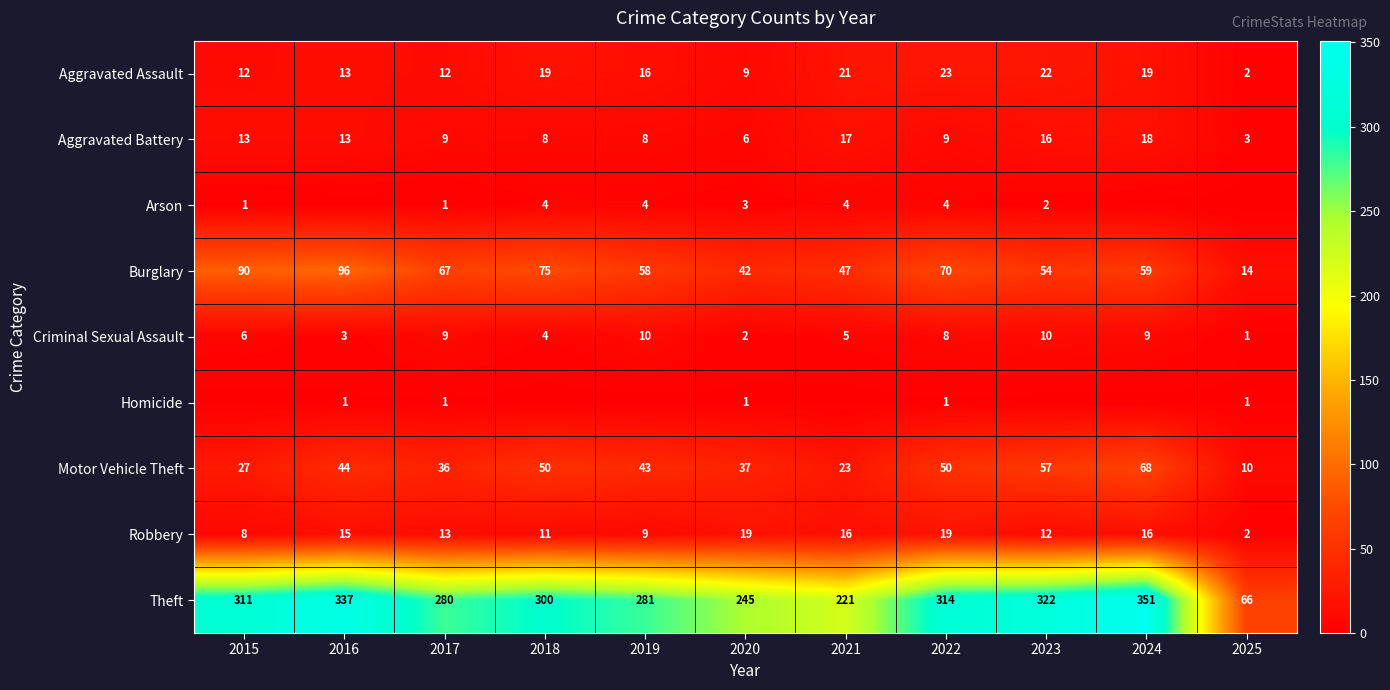

What is the difference between the highest and lowest values at 2021?

221